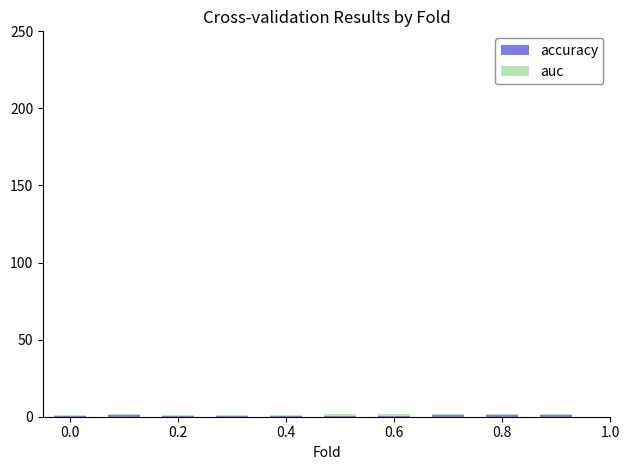

How many data points does each series have?

10